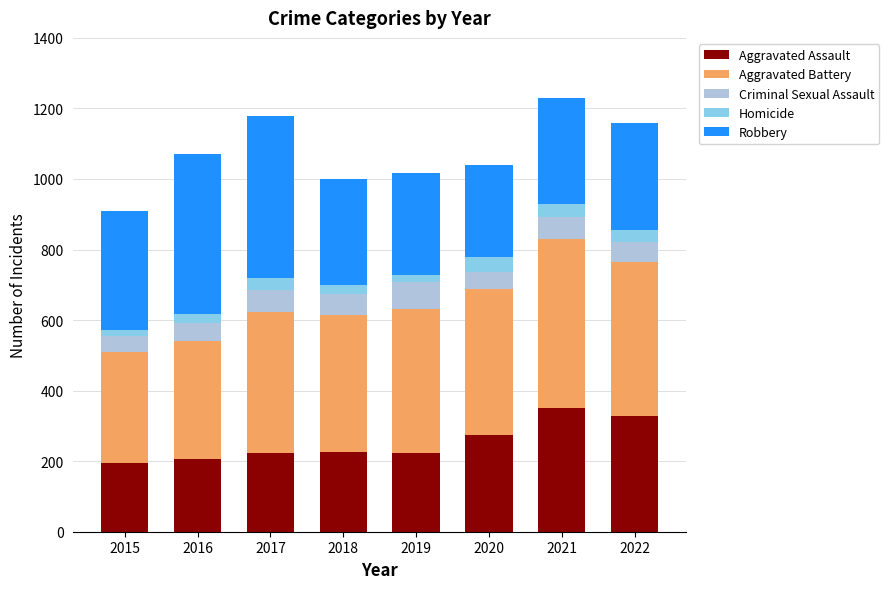

Is it true that Aggravated Assault equals 223 at 2019?

True